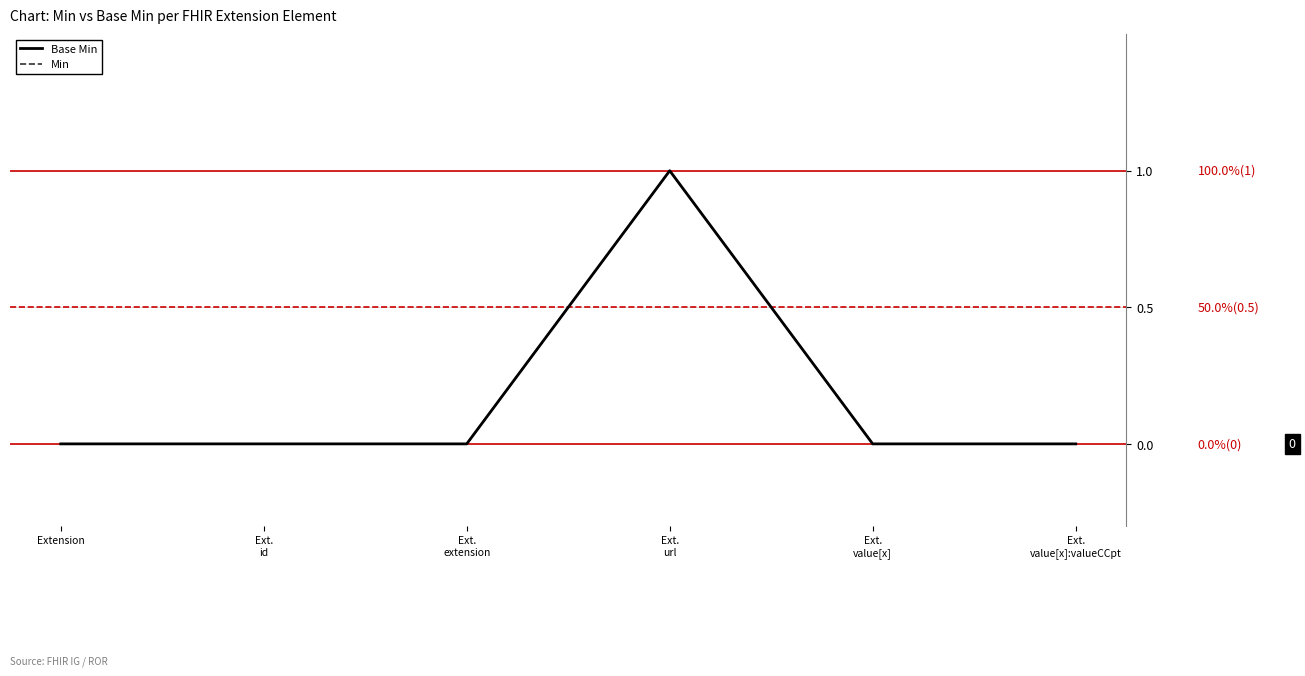

At how many categories does at least one series exceed 0?

1